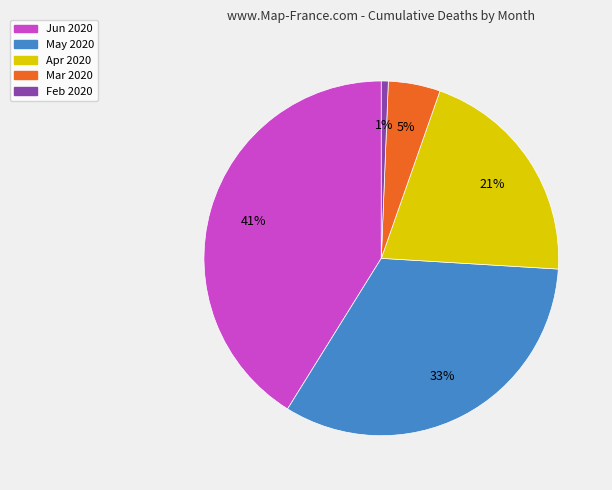

True or false: Mar 2020 accounts for 5% of the total.

True